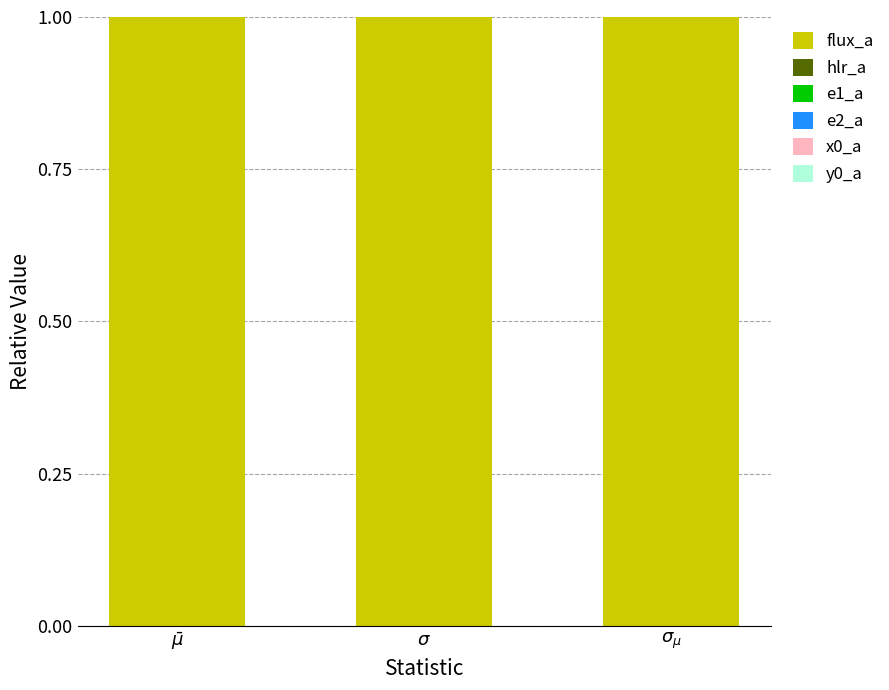

What is the sum of all flux_a values?

3.0